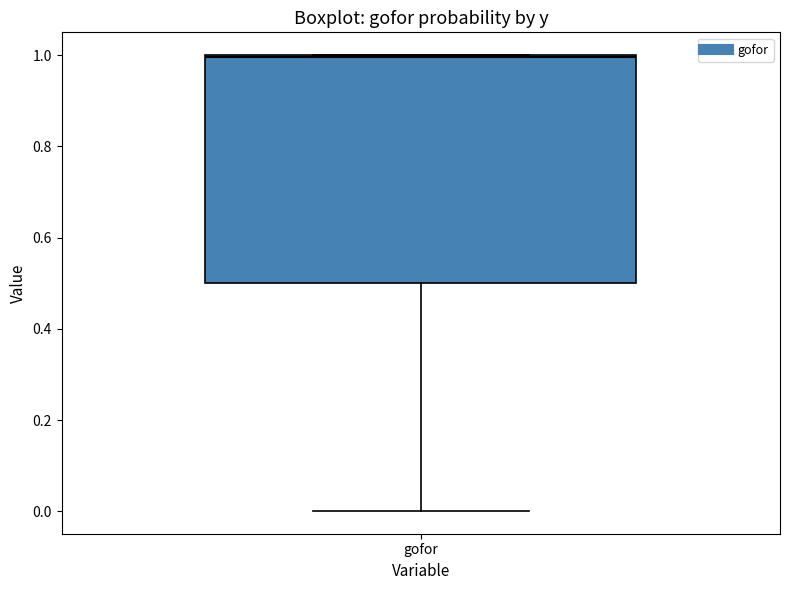

Read this box plot against the y-axis: the position of the median line, the range covered by the box, and the ends of both whiskers. The values are not printed on the chart, so give them approximately, as read against the axis.

median 1.0, box 0.5 to 1.0, whiskers 0.0 to 1.0